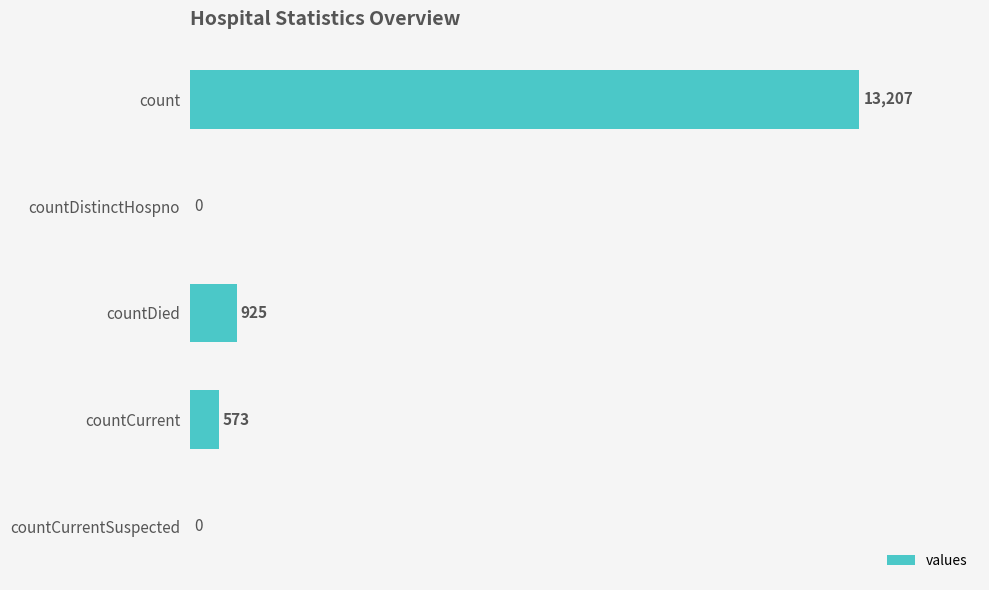

What is the change in value from countDied to countCurrentSuspected?

-925